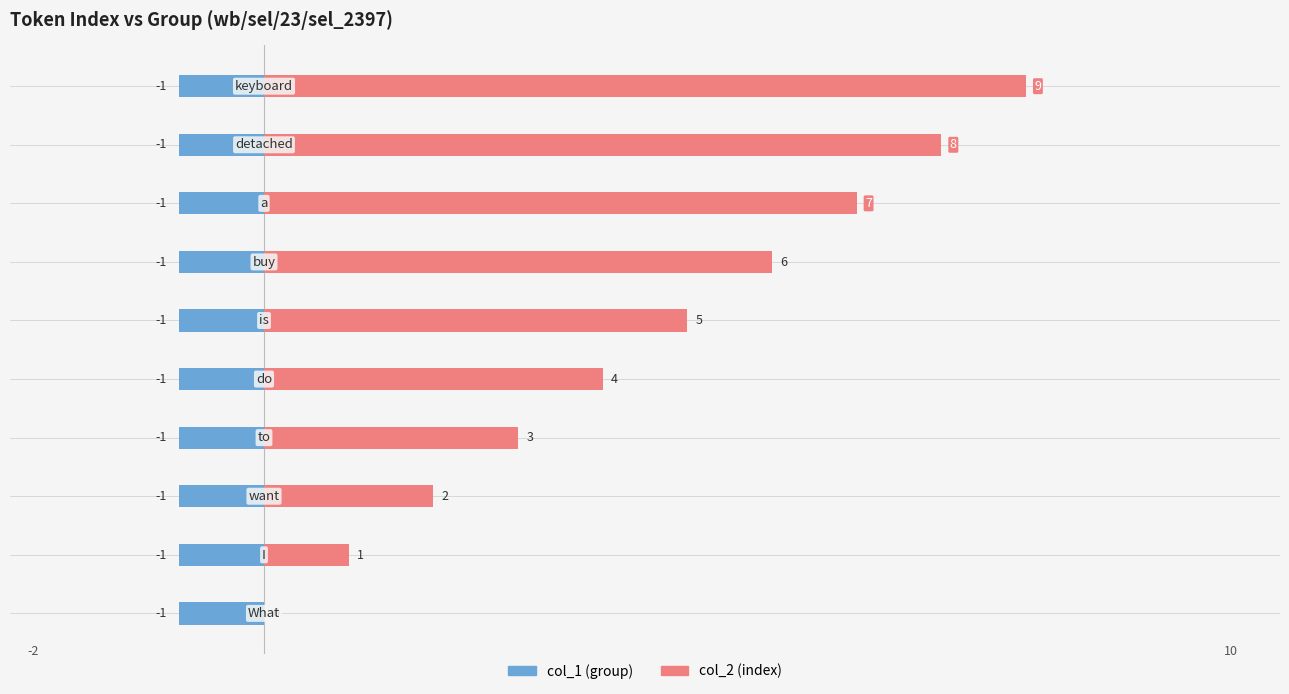

Is the value of col_1 (group) at 9 greater than the value of col_2 (index) at 8?

No